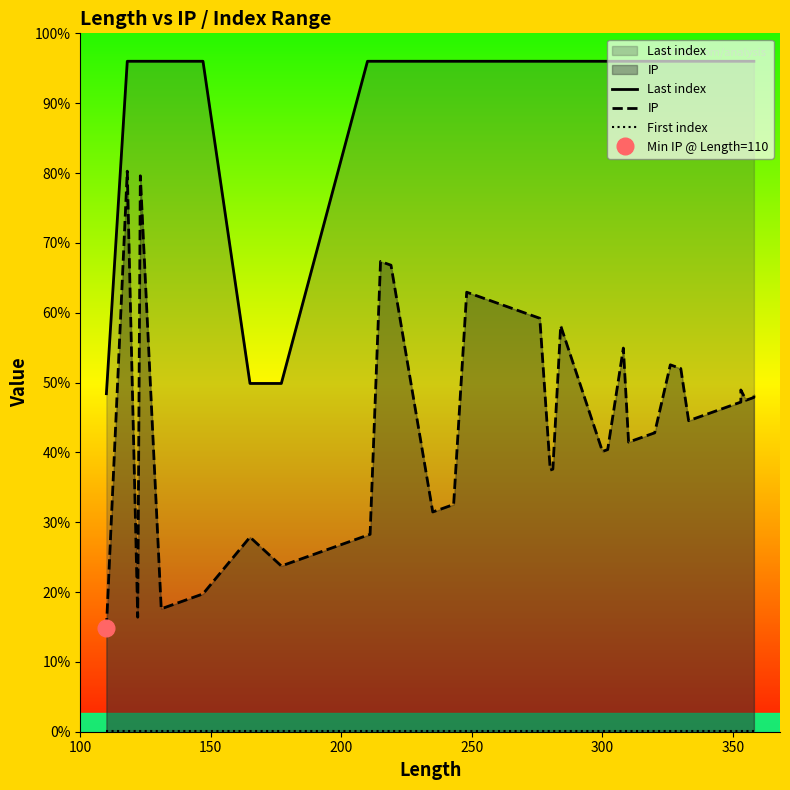

True or false: First index and Last index cross at least once.

False